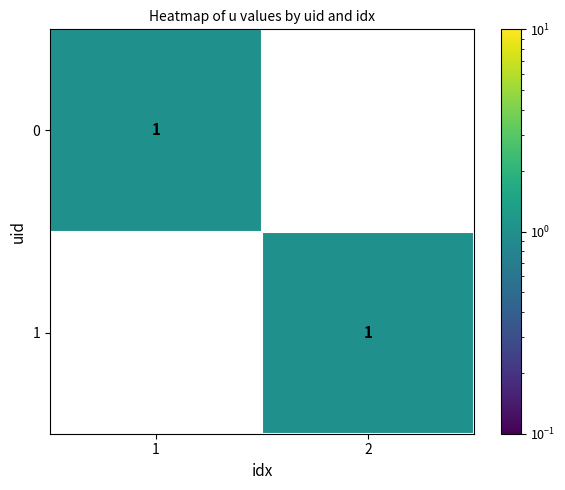

What is the difference between the highest and lowest values at 2?

1